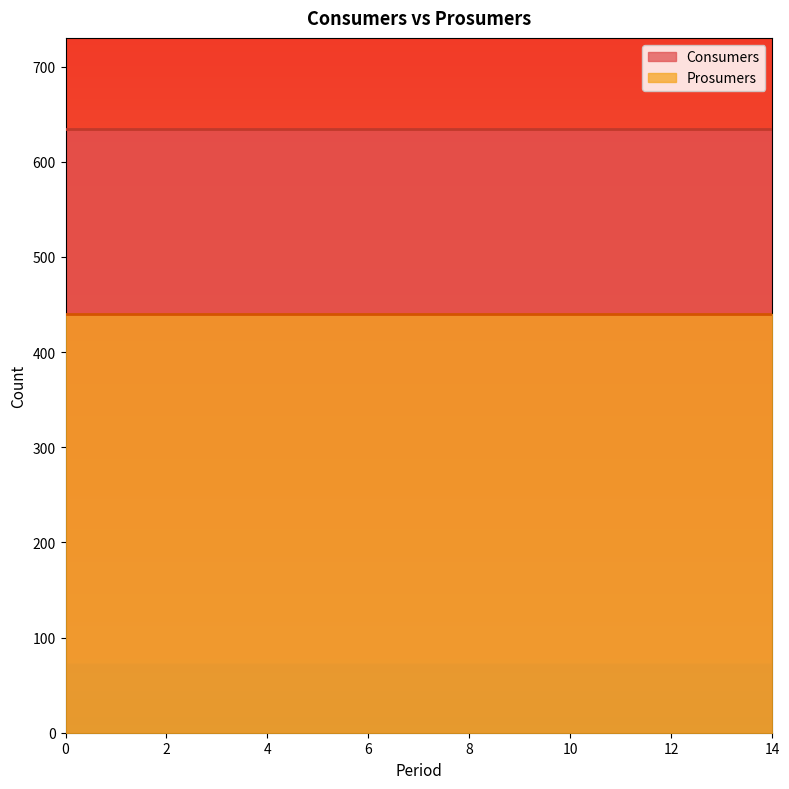

At how many categories does at least one series exceed 504?

15